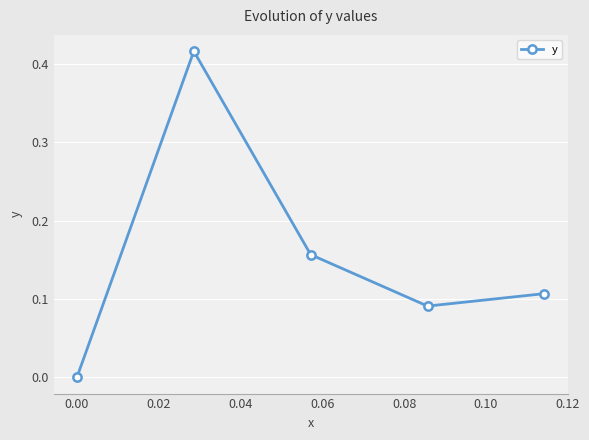

How many points are higher than both their immediate neighbors (excluding endpoints)?

1